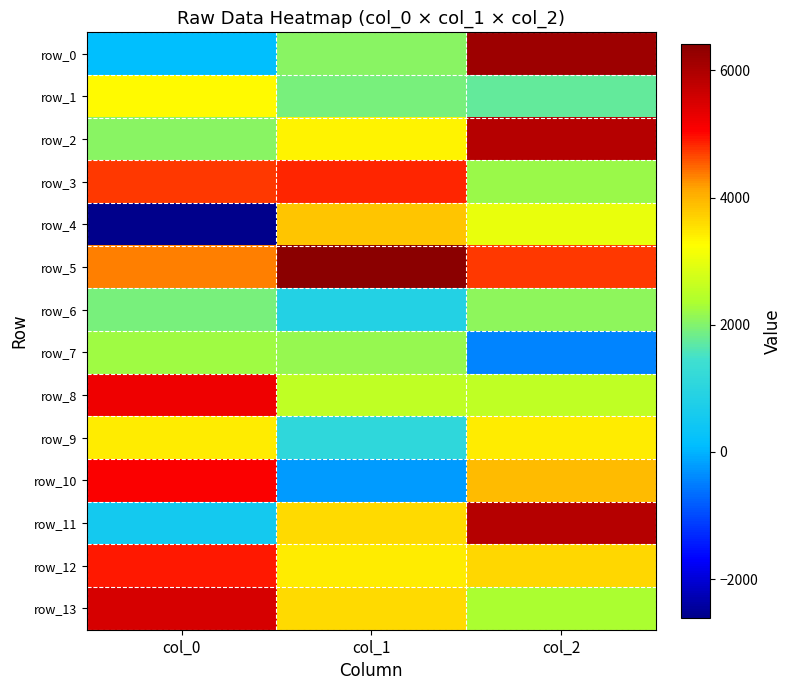

Rank the series at col_0 from highest to lowest value.

row_13, row_8, row_10, row_12, row_3, row_5, row_9, row_1, row_7, row_2, row_6, row_11, row_0, row_4